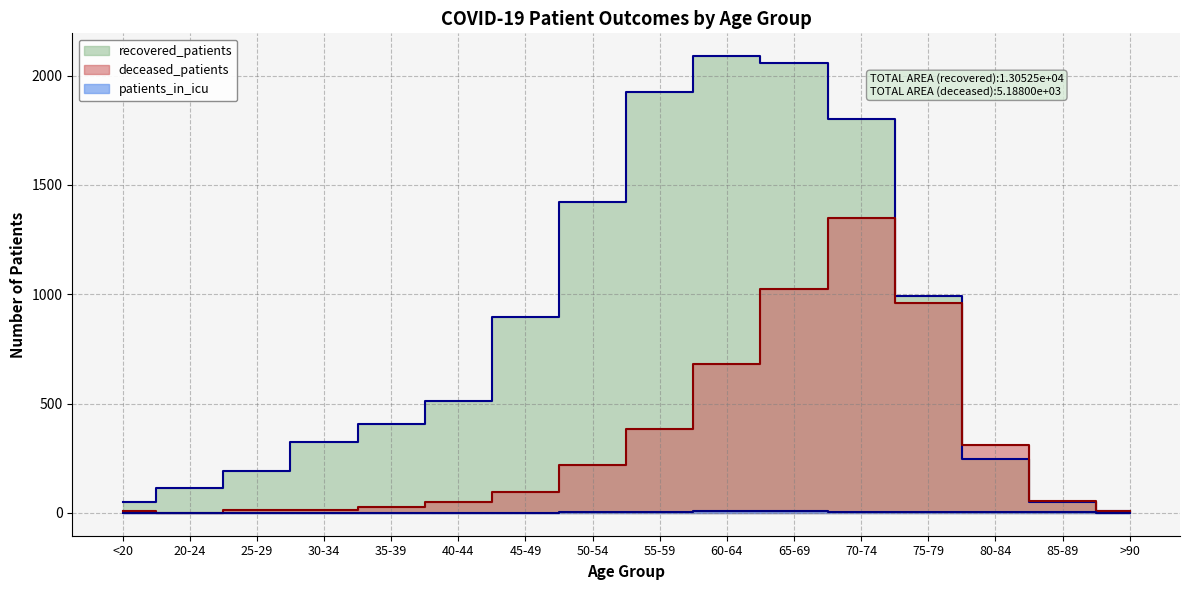

What are all the series names shown in the legend?

recovered_patients, deceased_patients, patients_in_icu